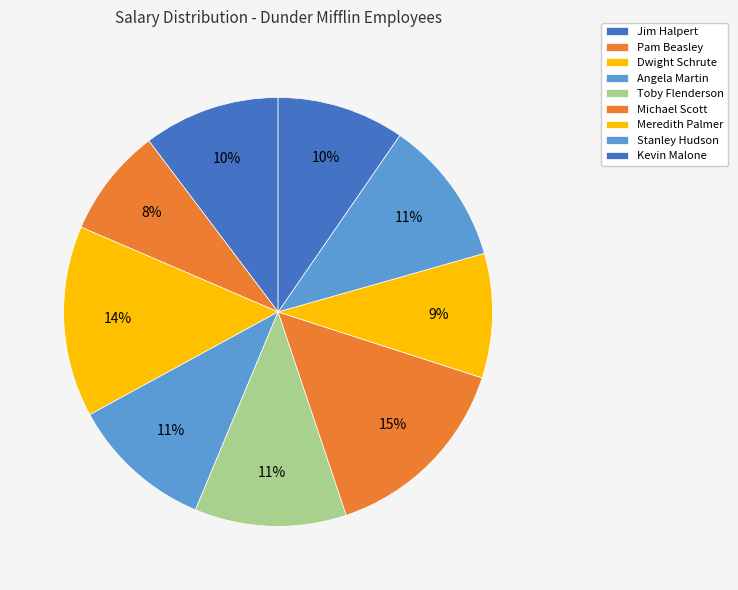

Combined, what portion of the pie is Stanley Hudson and Angela Martin?

21.7%